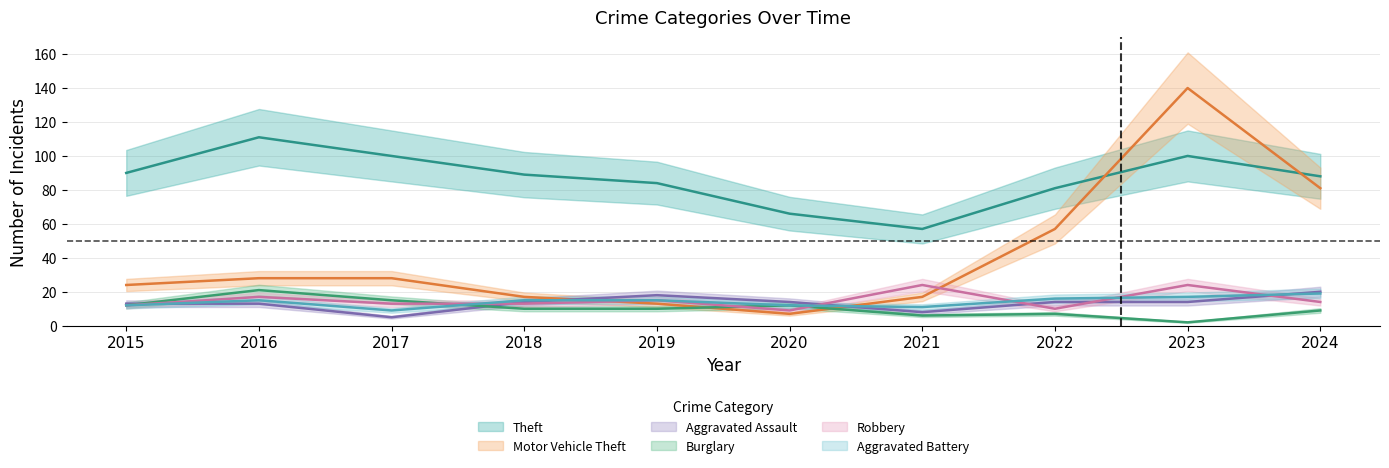

After their last crossing, which series has the higher values: Burglary or Robbery?

Robbery